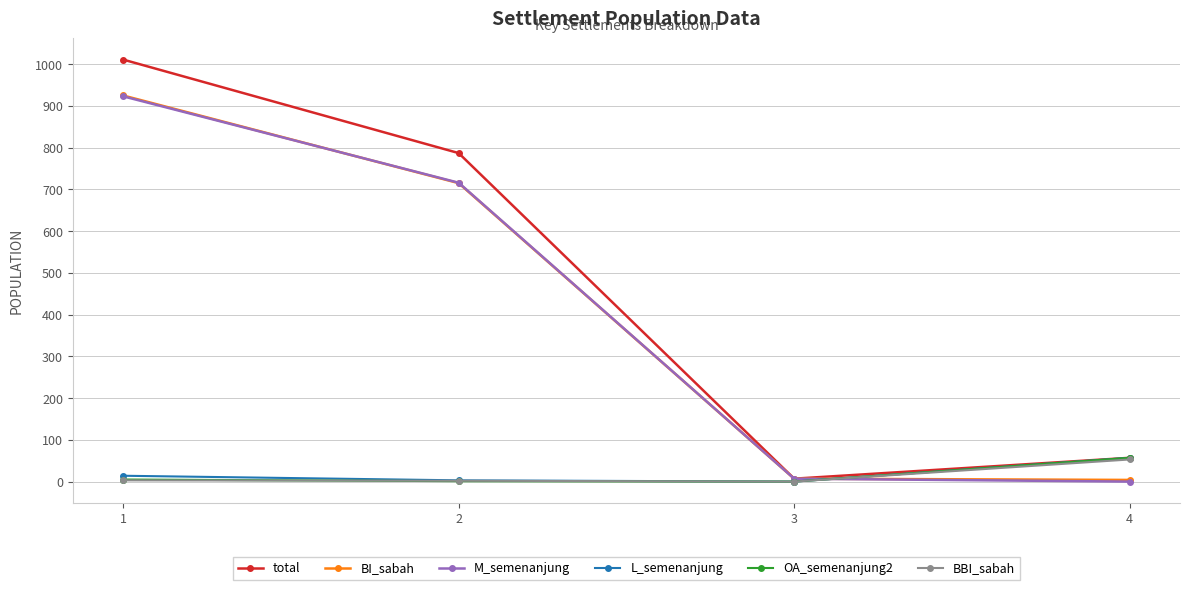

What is the maximum value for BBI_sabah?

53